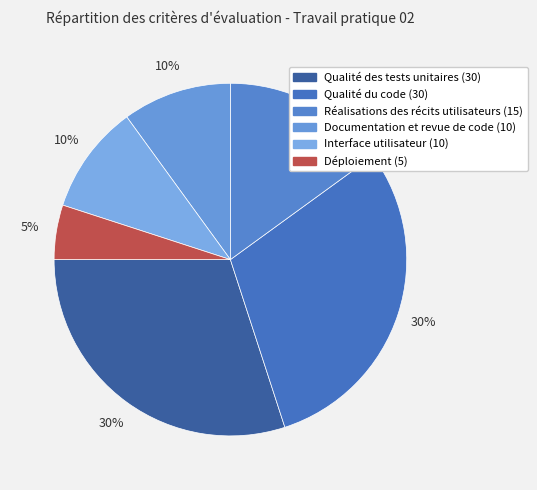

To the nearest percent, what is the average slice percentage?

17%